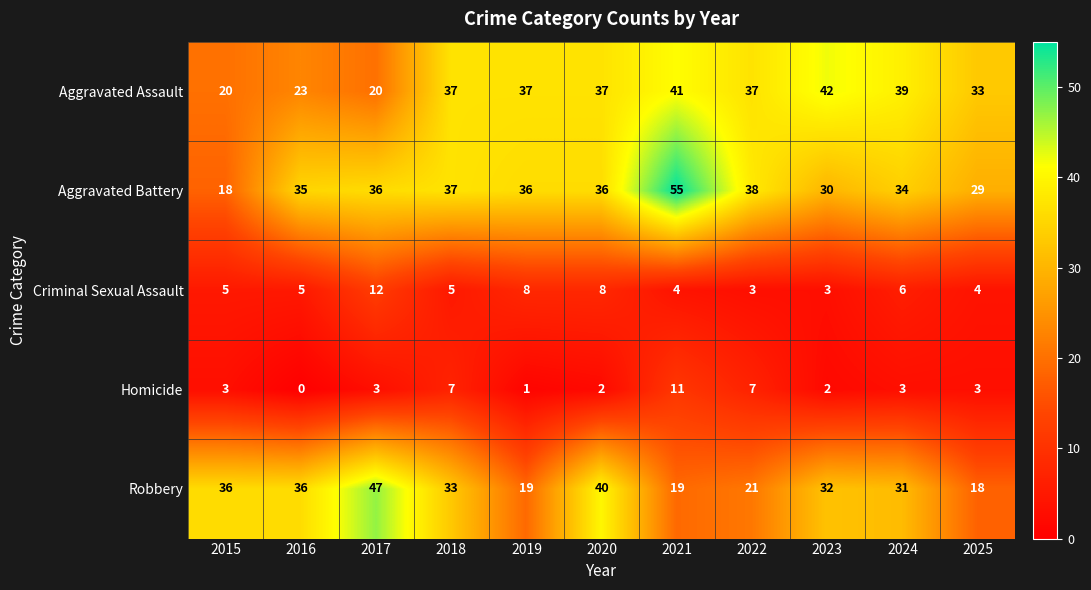

Which series has the largest total across all categories?

Aggravated Battery